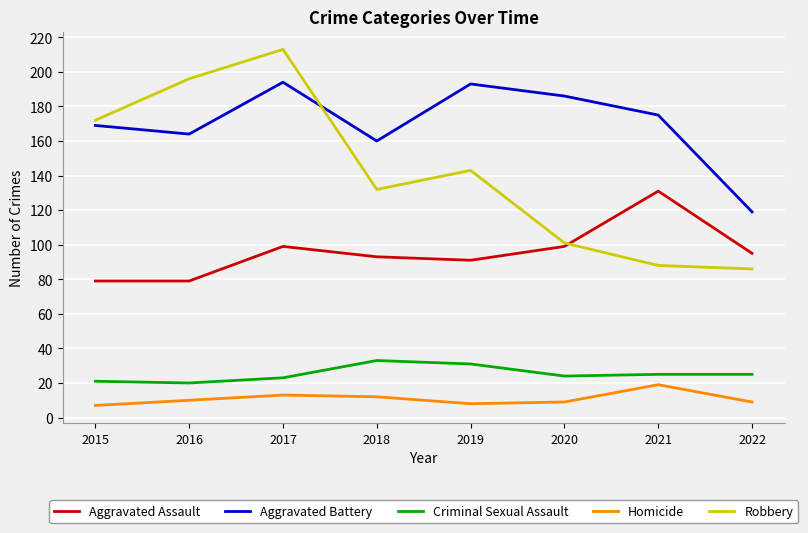

What is the sum of the Aggravated Assault values at 2021 and 2022?

226